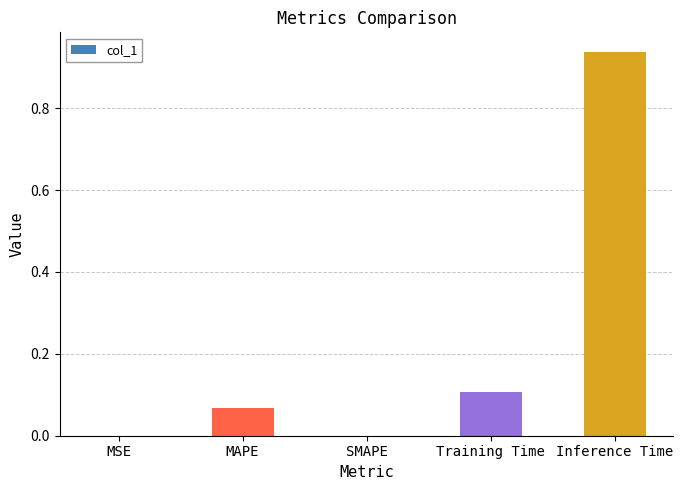

Between Training Time and Inference Time, which is larger?

Inference Time